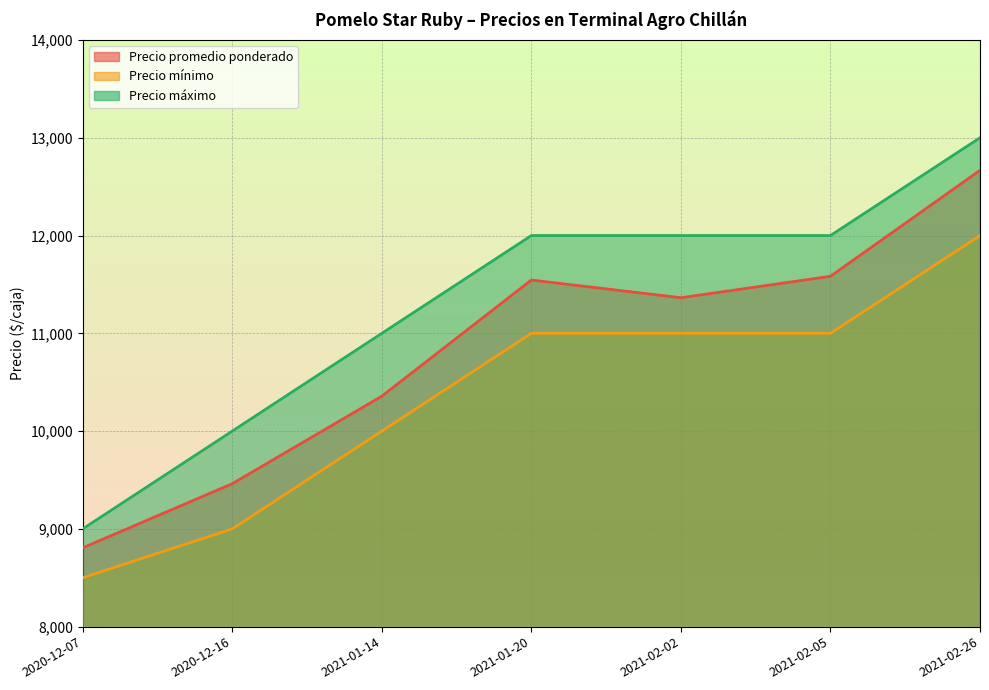

True or false: Precio máximo and Precio mínimo cross at least once.

False